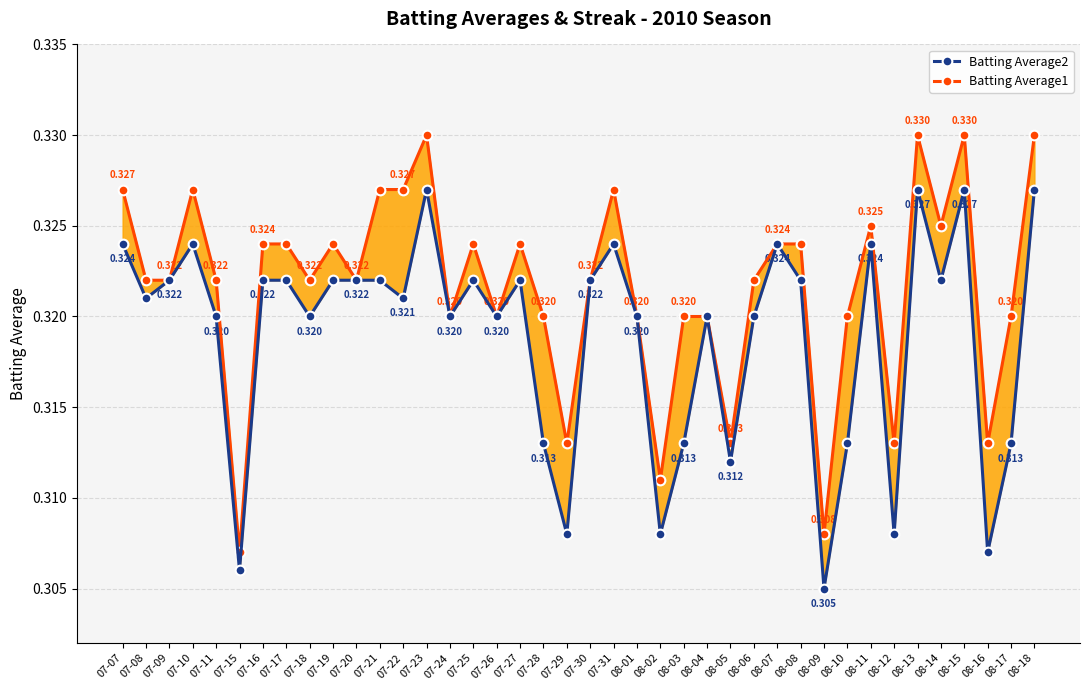

How many interior local peaks does the Batting Average2 series have?

10